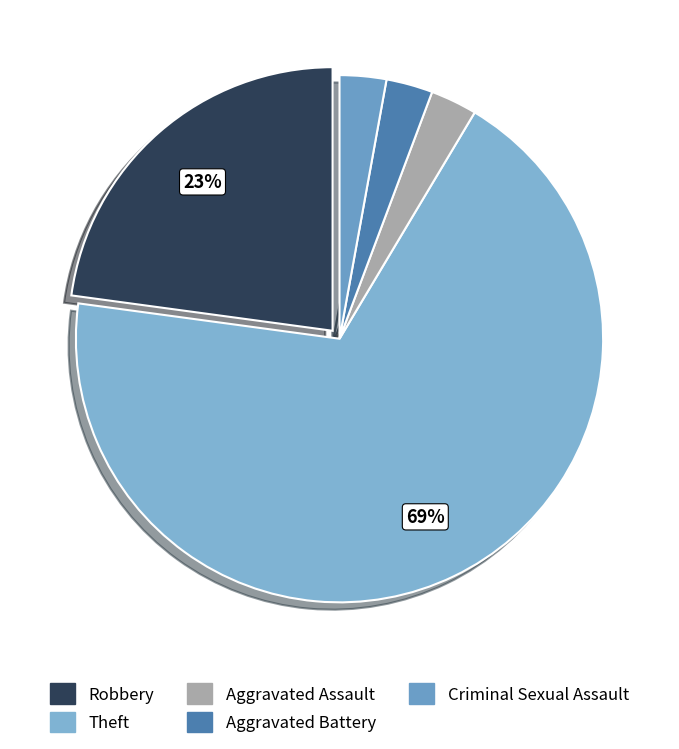

Is there a majority slice in this chart?

Yes